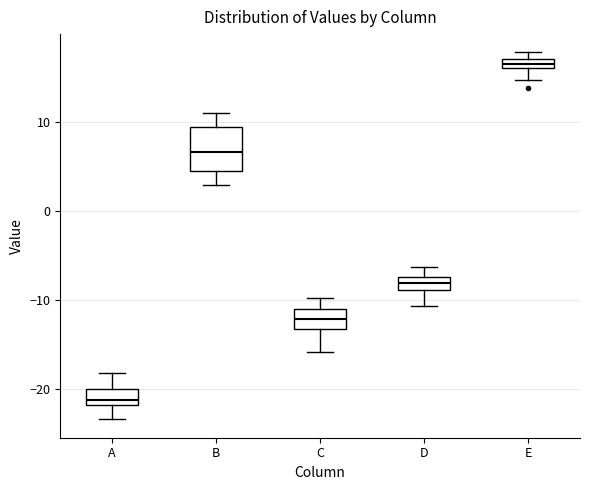

Which box is the tallest, from its lower edge to its upper edge?

B